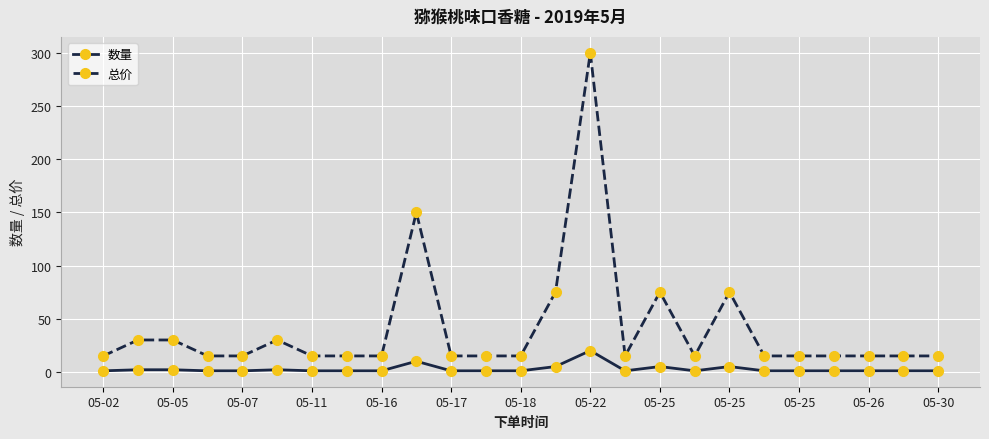

What is the lowest value of the 数量 series?

1